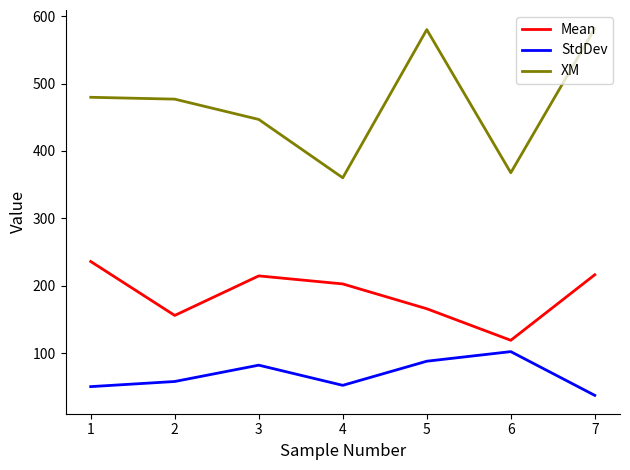

Between 3 and 6, which series saw the biggest shift?

Mean